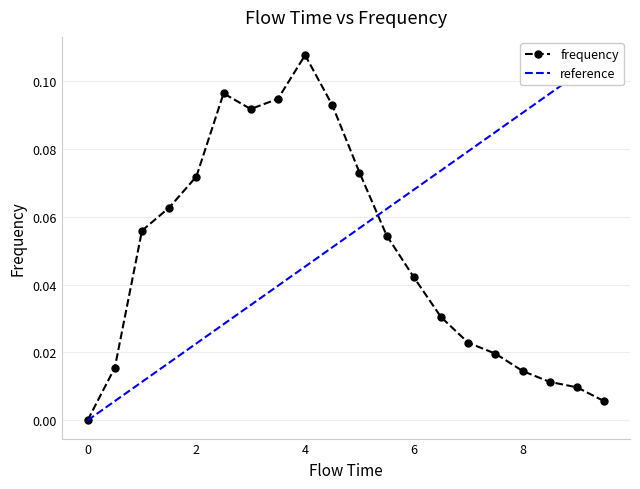

What is the difference between the values at 4.0 and 8.0?

0.1